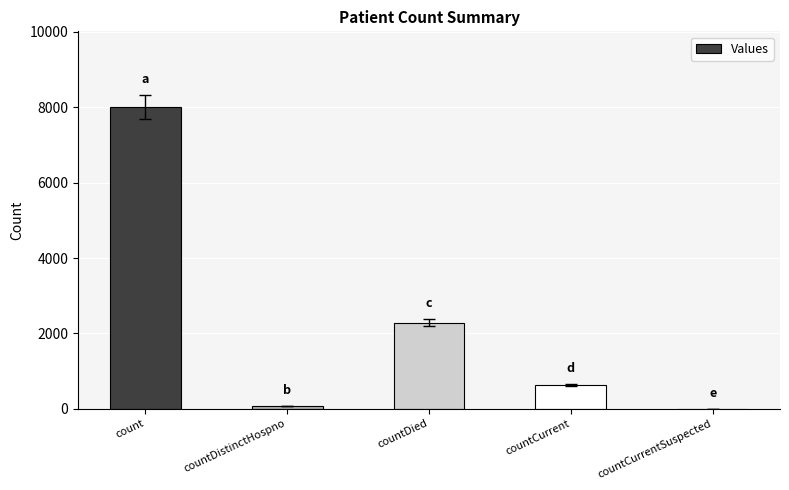

Are the bars horizontal?

No